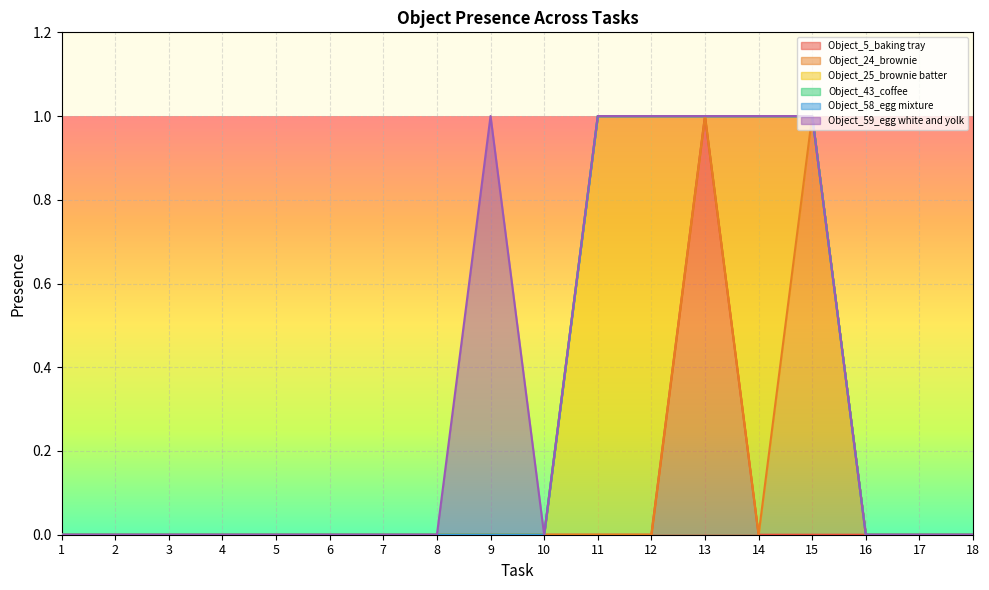

Reading left to right, transcribe all the data shown in this chart.

Object_5_baking tray: 0	0	0	0	0	0	0	0	0	0	0	0	1	0	0	0	0	0
Object_24_brownie: 0	0	0	0	0	0	0	0	0	0	0	0	0	0	1	0	0	0
Object_25_brownie batter: 0	0	0	0	0	0	0	0	0	0	1	1	0	1	0	0	0	0
Object_43_coffee: 0	0	0	0	0	0	0	0	0	0	0	0	0	0	0	0	0	0
Object_58_egg mixture: 0	0	0	0	0	0	0	0	0	0	0	0	0	0	0	0	0	0
Object_59_egg white and yolk: 0	0	0	0	0	0	0	0	1	0	0	0	0	0	0	0	0	0